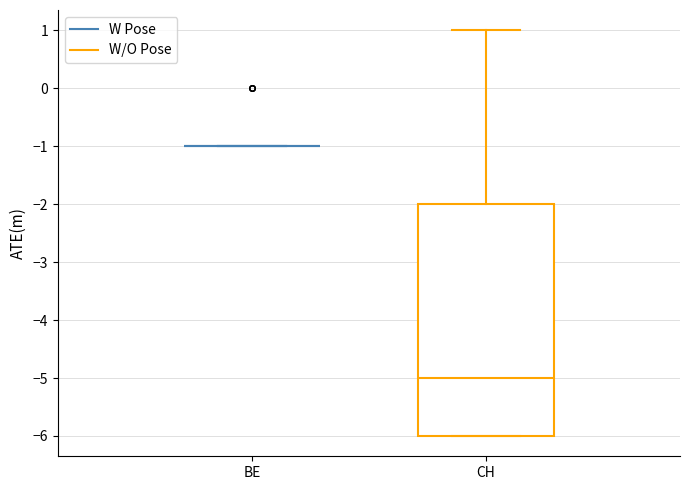

Reading left to right, read every box against the y-axis: the position of its median line, the range the box covers, and the ends of its whiskers. The values are not printed on the chart, so give them approximately, as read against the axis.

BE: box collapsed to a line at -1, whiskers -1 to -1
CH: median -5, box -6 to -2, whiskers -6 to 1